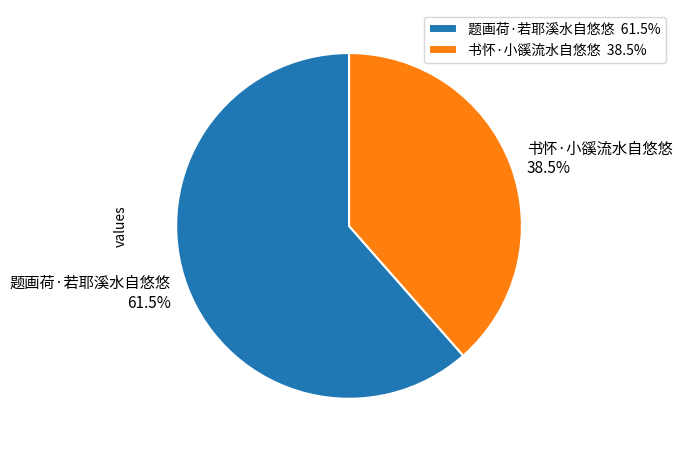

Which has a higher value, 书怀·小豀流水自悠悠 or 题画荷·若耶溪水自悠悠?

题画荷·若耶溪水自悠悠